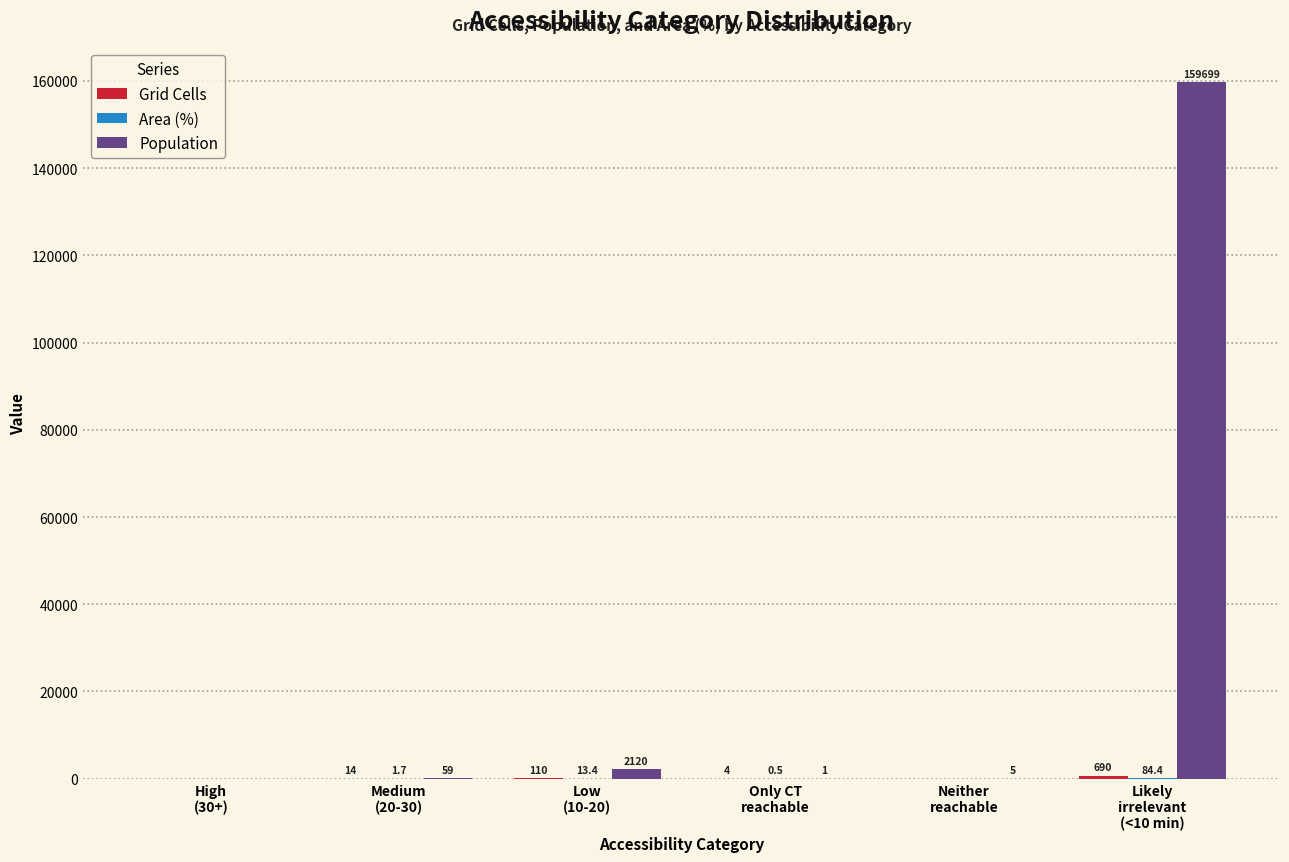

How many distinct data groups are displayed?

3